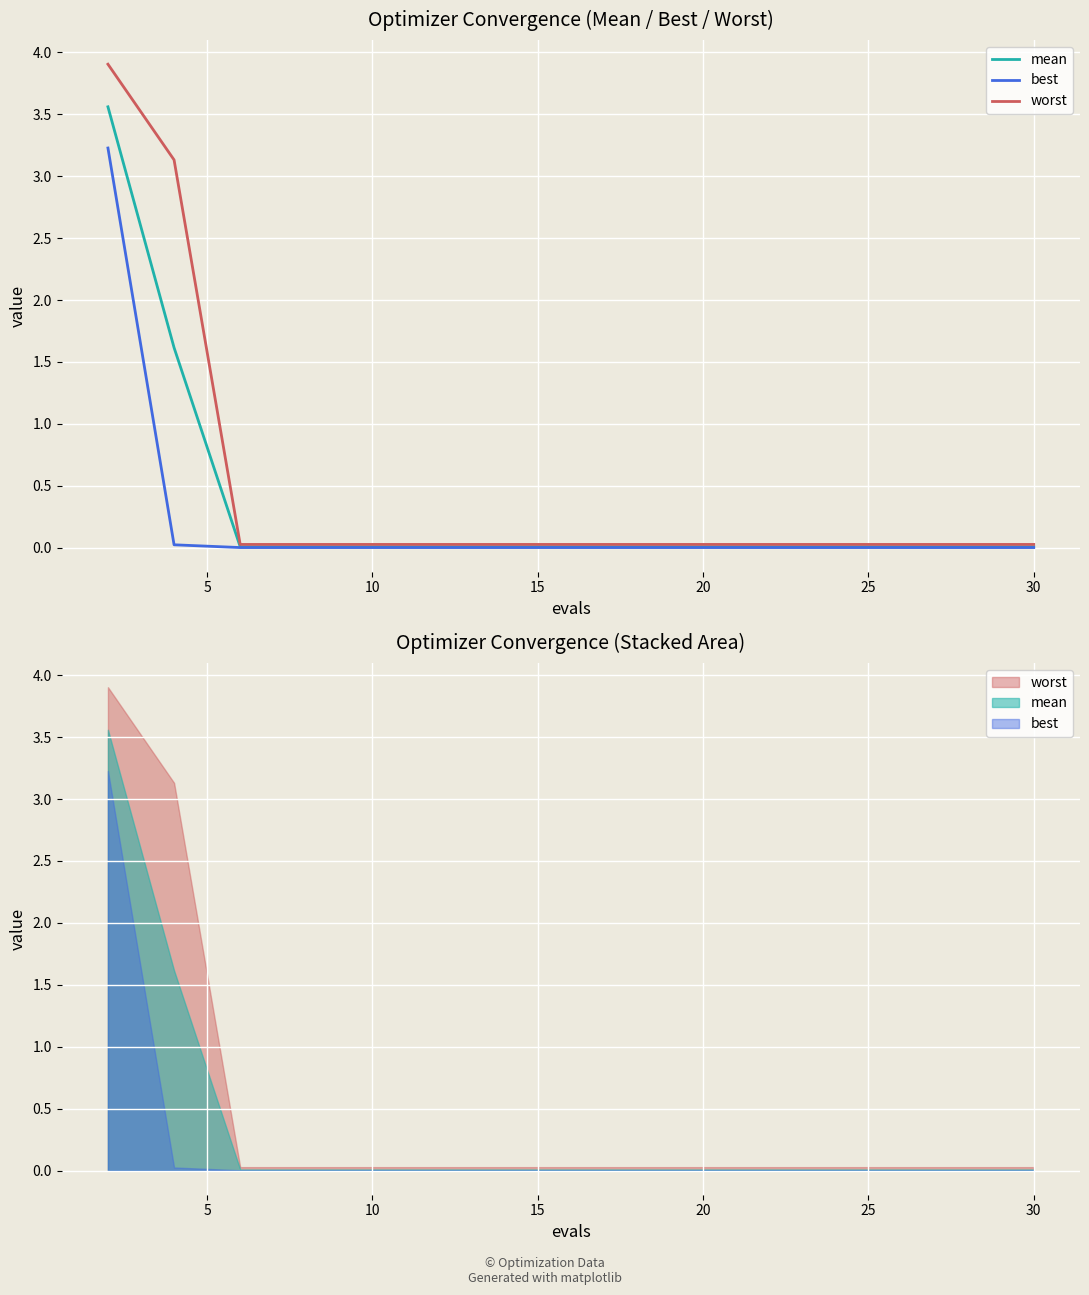

At 10, list the series in order from smallest to largest.

best, mean, worst